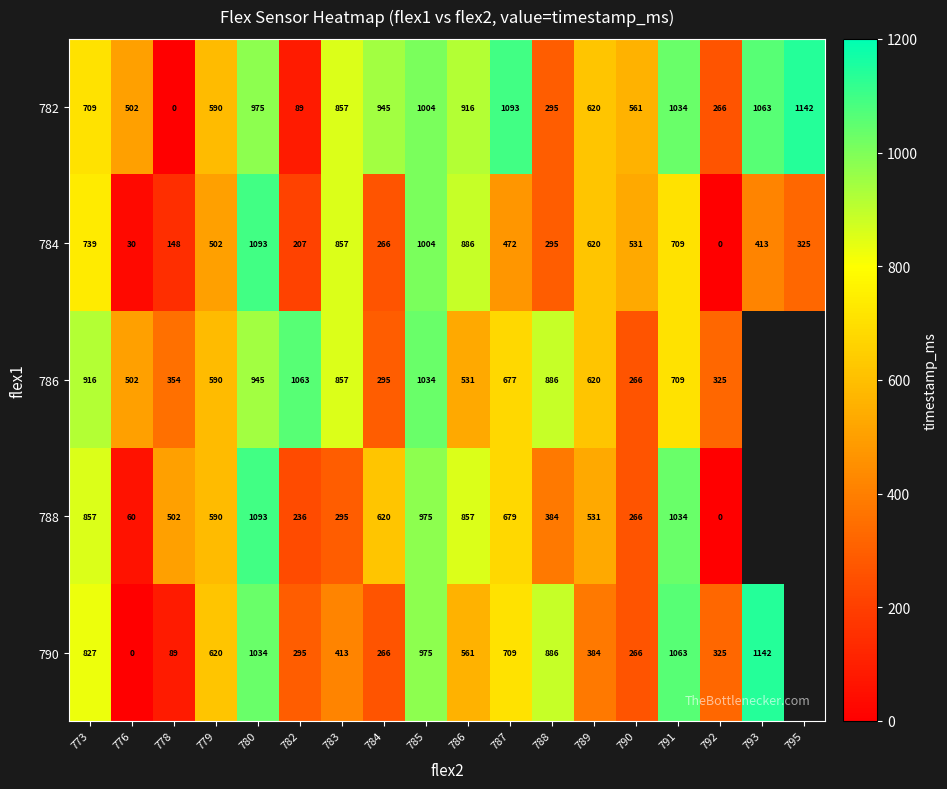

Where does the 784 series first go above 502?

773